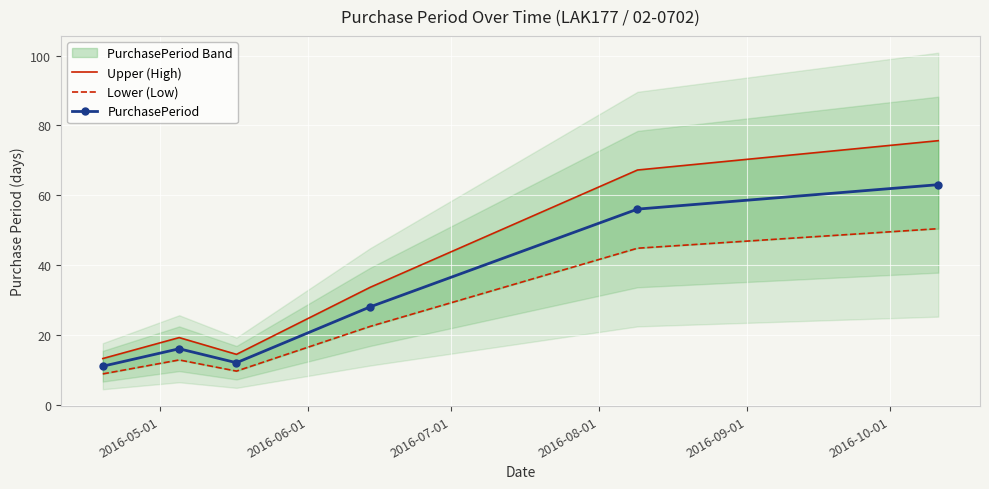

Rank the series by their maximum value, from lowest to highest.

Lower (Low), PurchasePeriod, Upper (High)